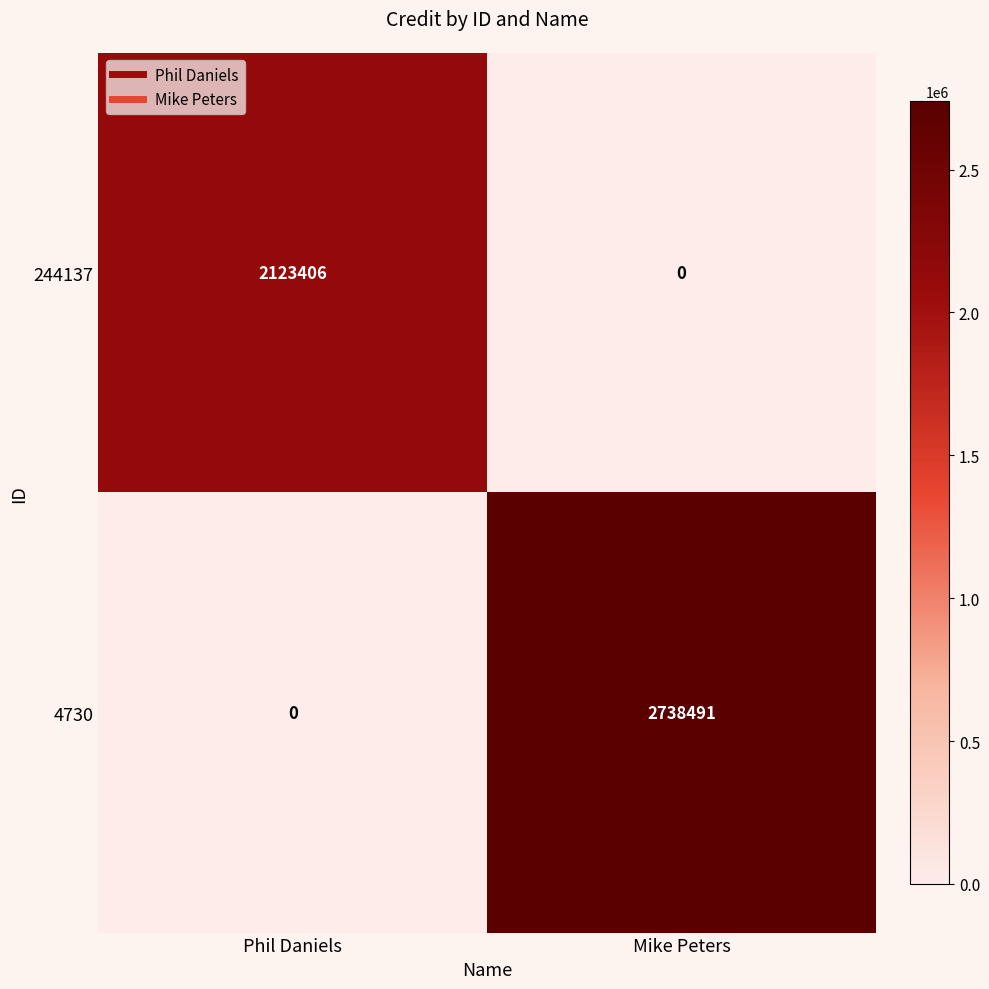

What is the sum of all 4730 values?

2738491